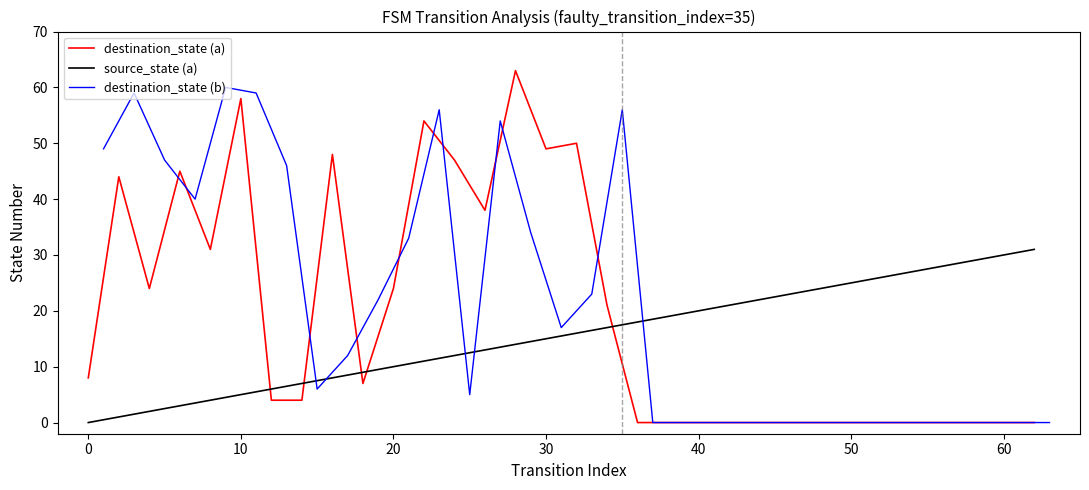

What is the maximum value for source_state (a)?

31